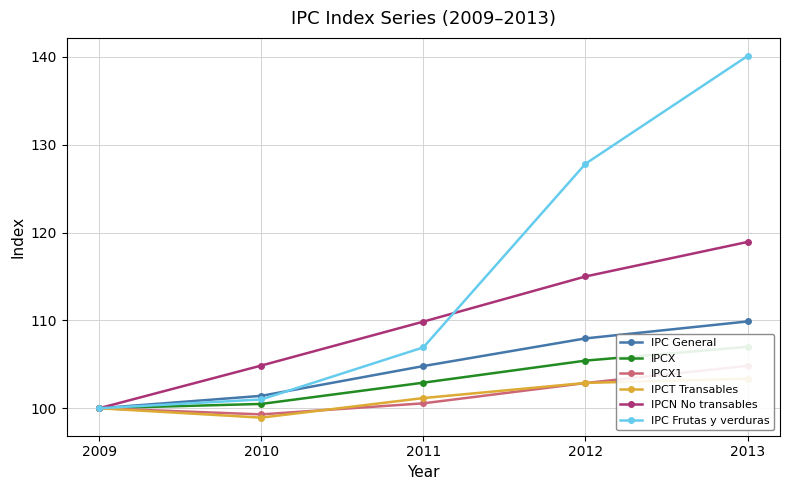

True or false: IPCX1 and IPCN No transables cross at least once.

False